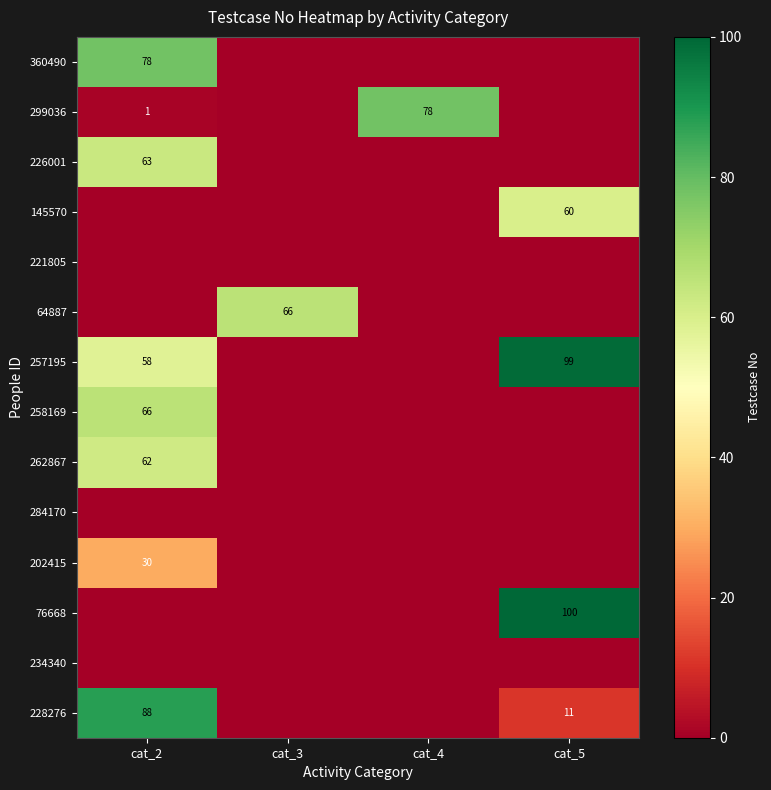

Is it true that 262867 equals 62 at cat_2?

True